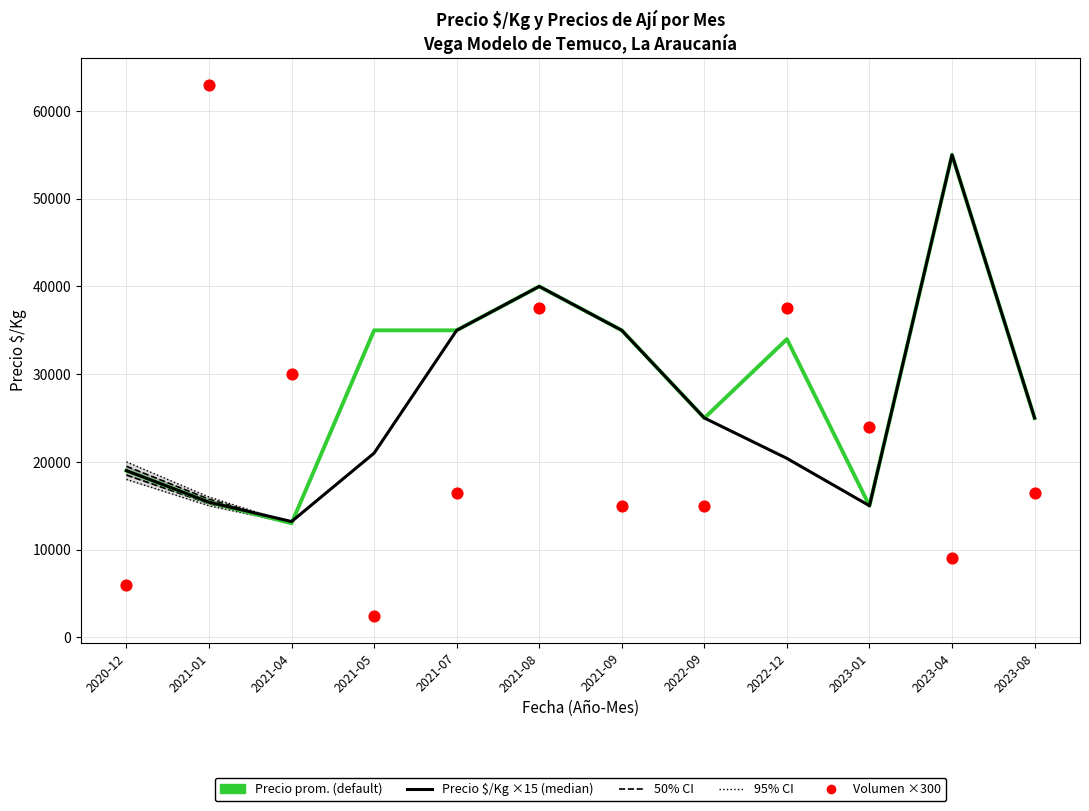

Which series reaches the minimum Y coordinate?

Volumen ×300